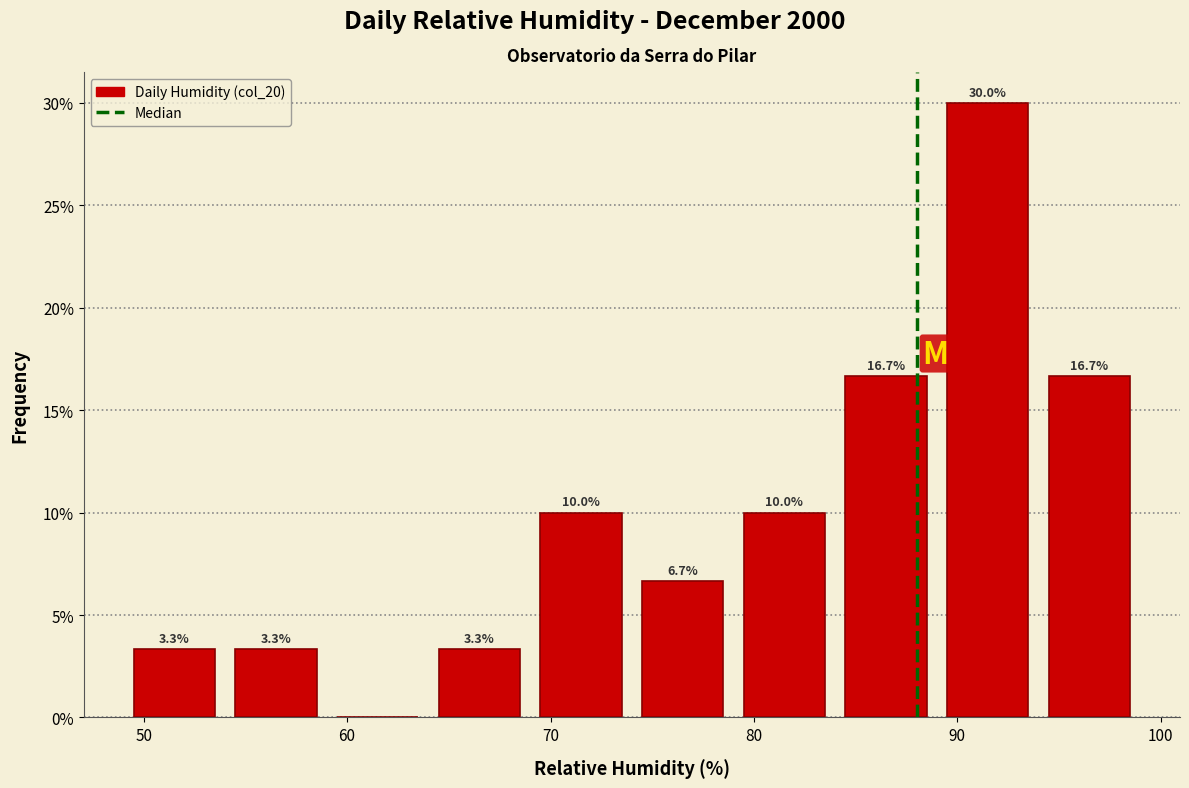

Over which range of the x-axis is the bar tallest?

89 to 94